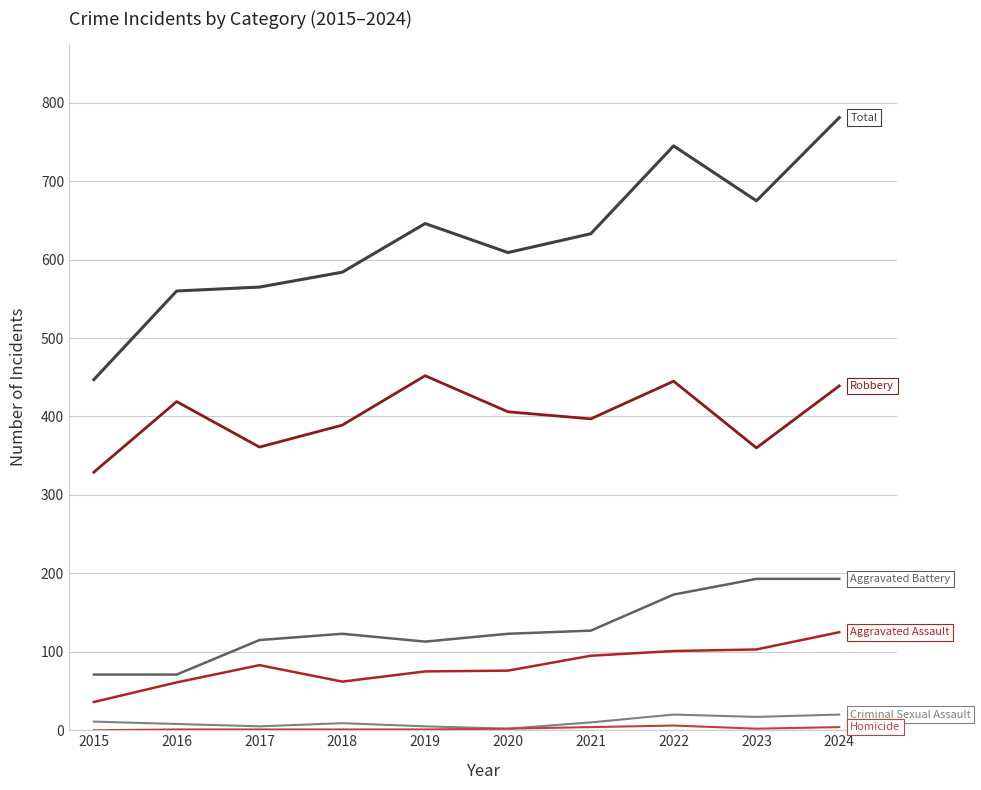

What is the greatest value displayed?

781